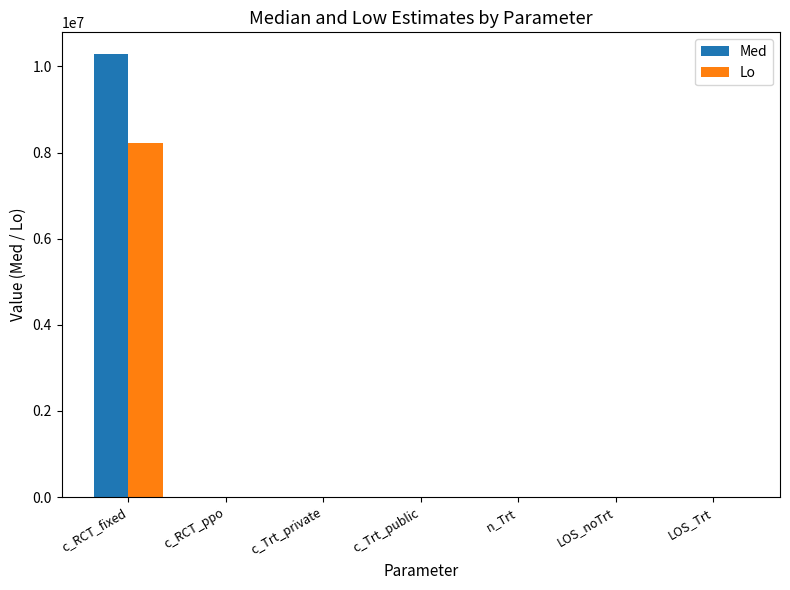

What is the maximum value for Med?

10276459.5